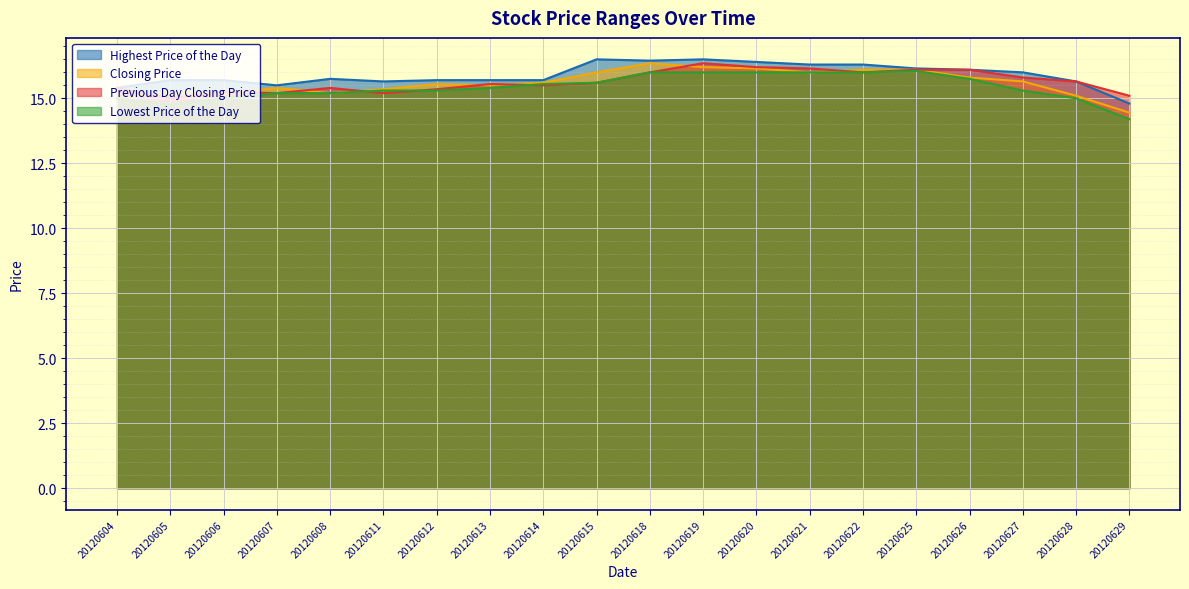

True or false: Previous Day Closing Price and Lowest Price of the Day intersect in this chart.

True